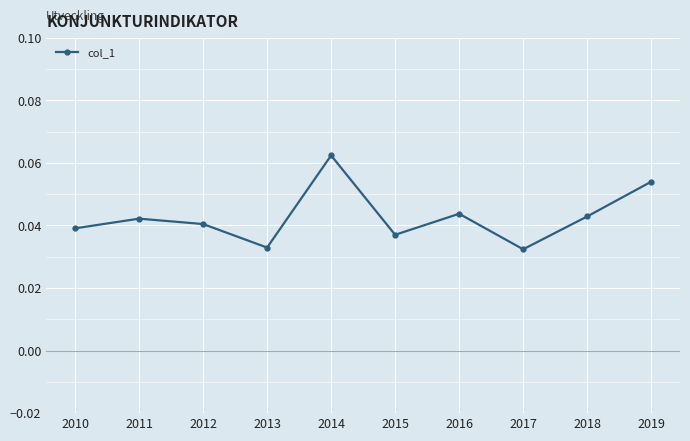

The chart shows a value of 0.1 at 2010. True or false?

False